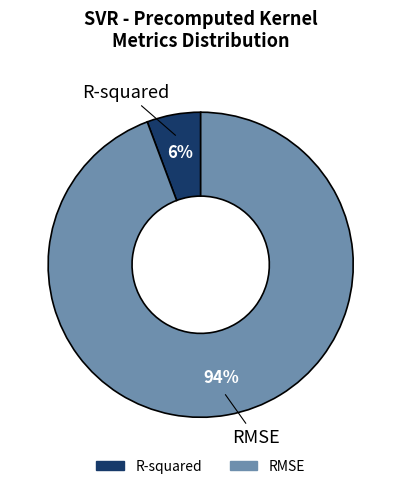

To the nearest percent, what is the average slice percentage?

50%